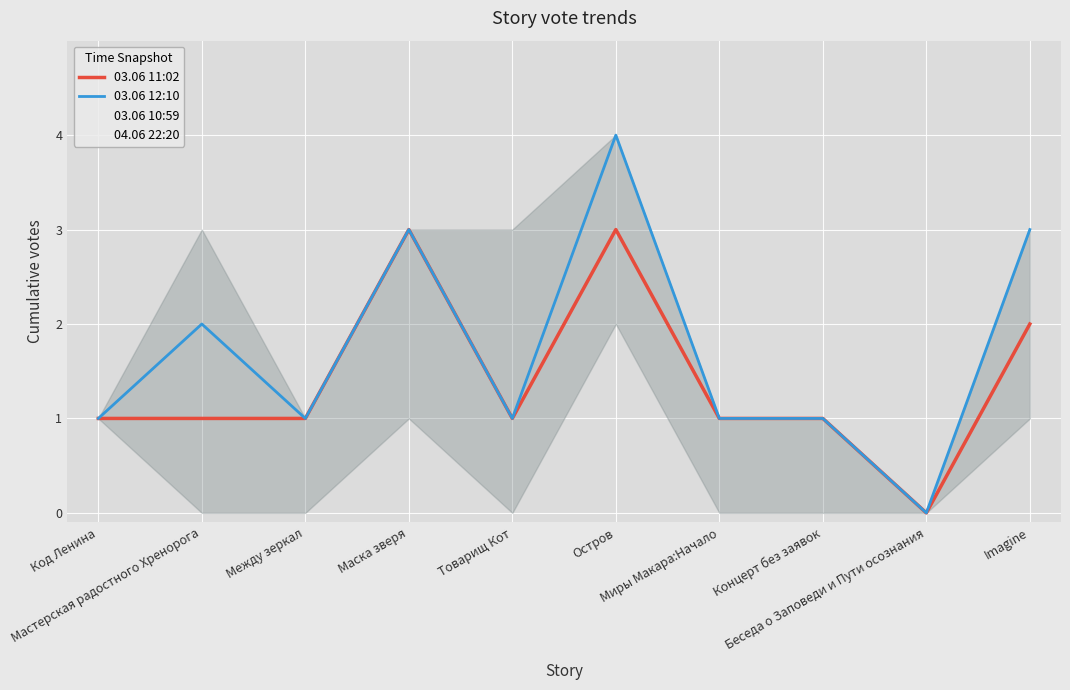

True or false: 03.06 11:02 and 03.06 12:10 cross at least once.

False